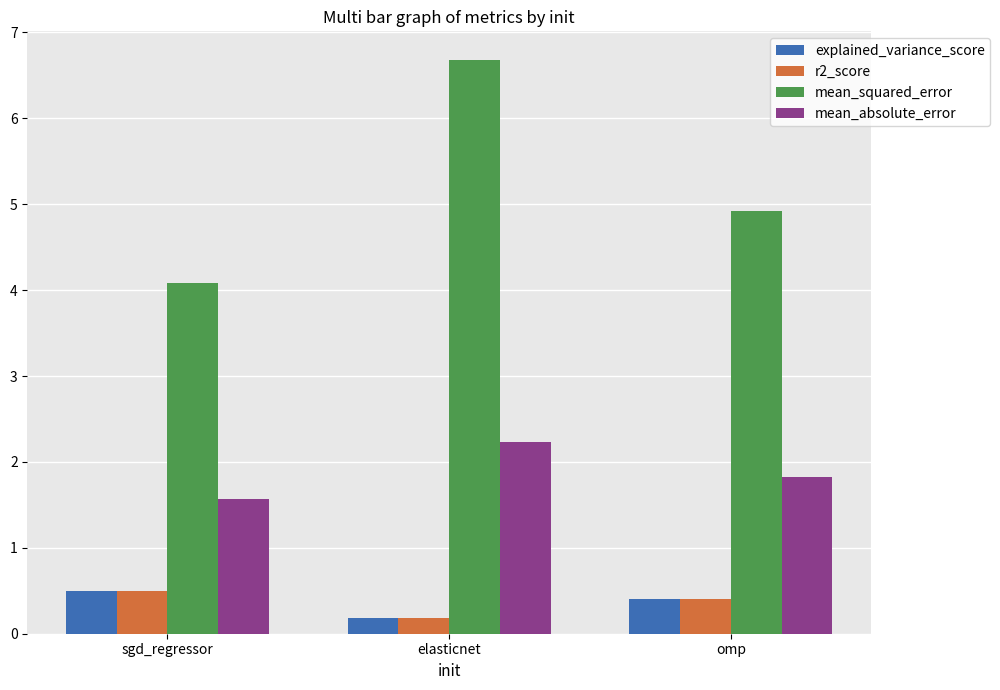

Is the value of r2_score at omp greater than the value of mean_absolute_error at elasticnet?

No